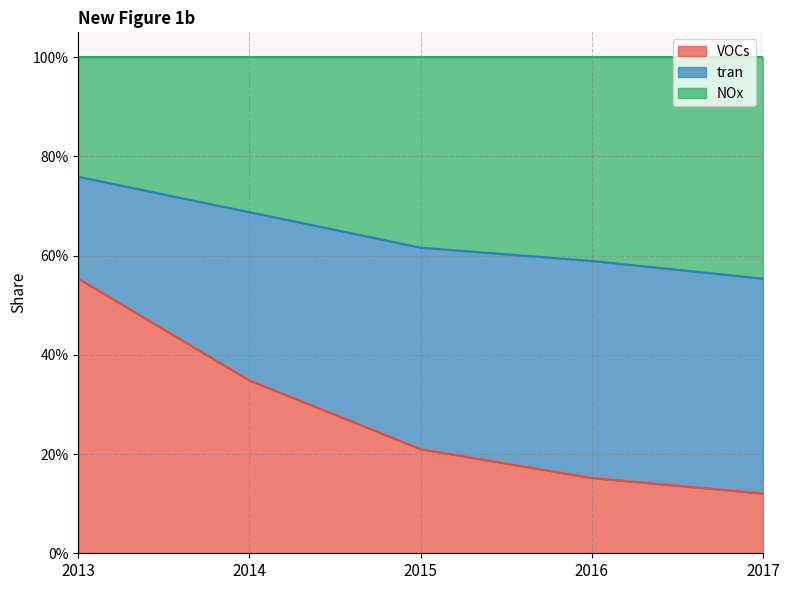

What is the value of the VOCs point at the 5th from the left?

0.1